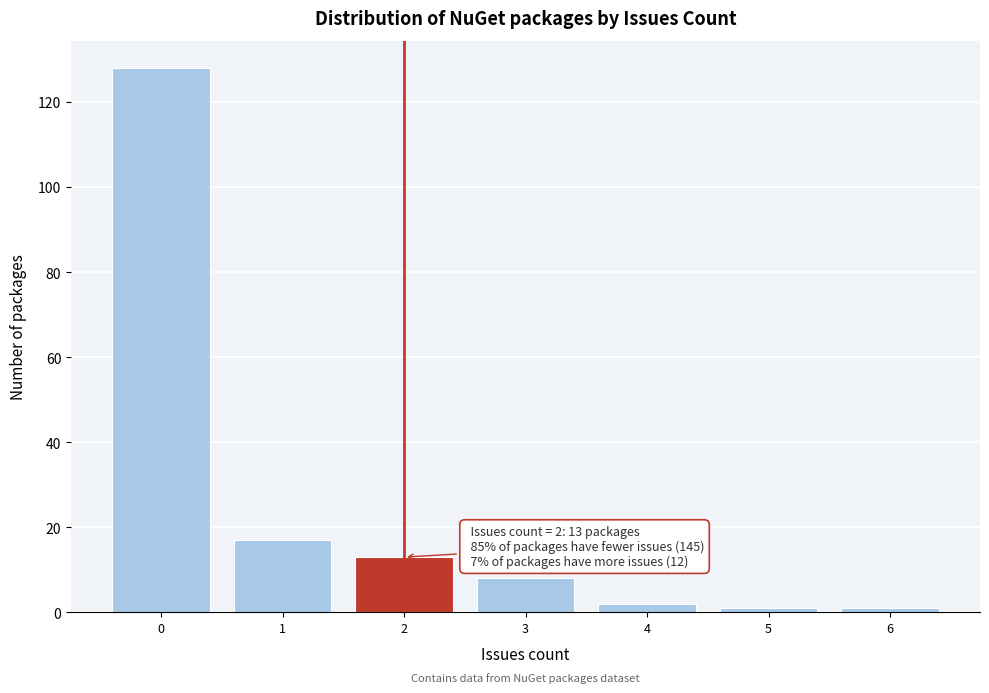

Reading left to right, transcribe all the data shown in this chart.

128	17	13	8	2	1	1